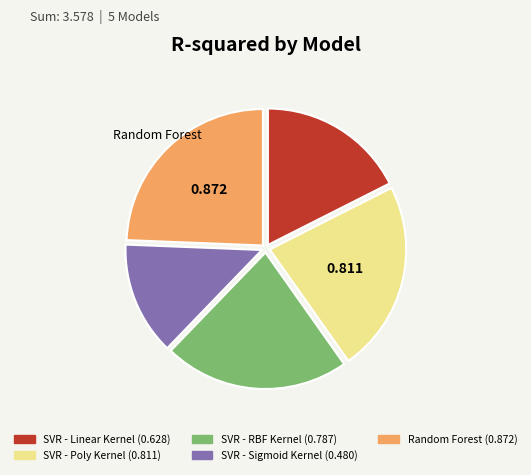

True or false: Random Forest accounts for 18% of the total.

False